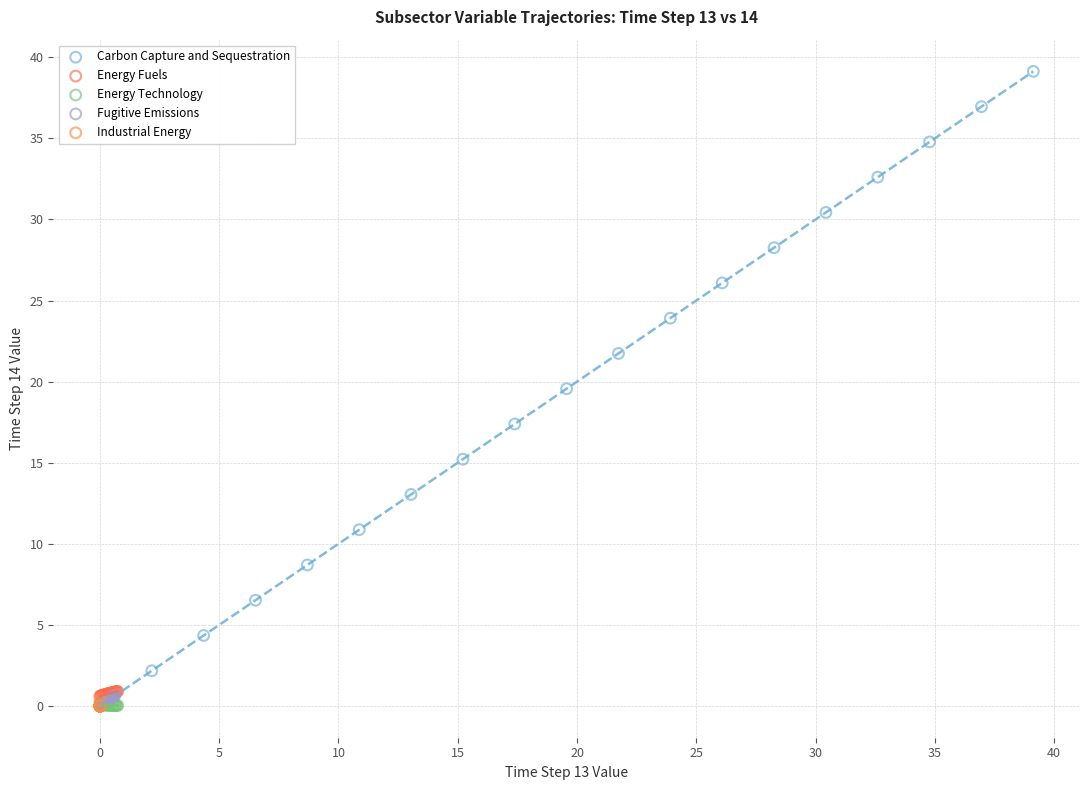

Which series contains the highest Y value?

Carbon Capture and Sequestration